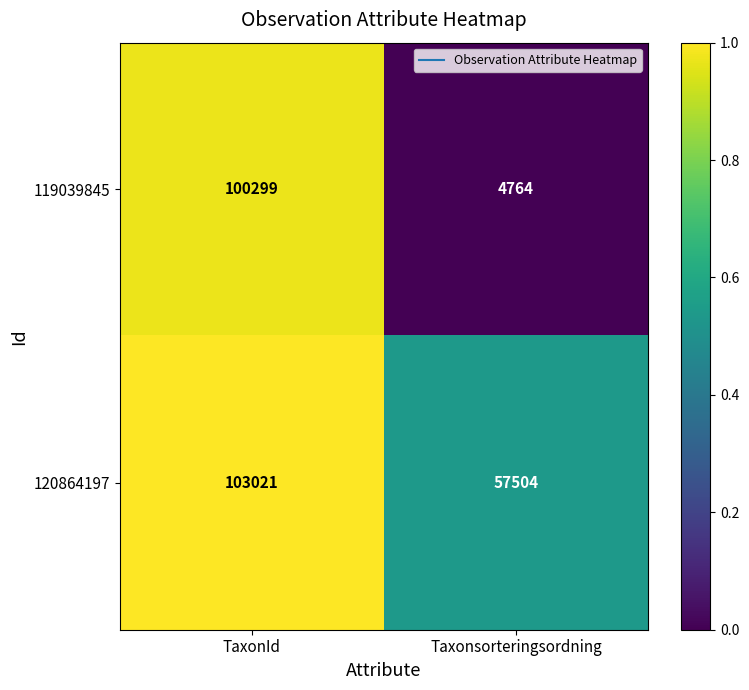

Reading left to right, what are all the values shown in this chart?

119039845: 100299	4764
120864197: 103021	57504